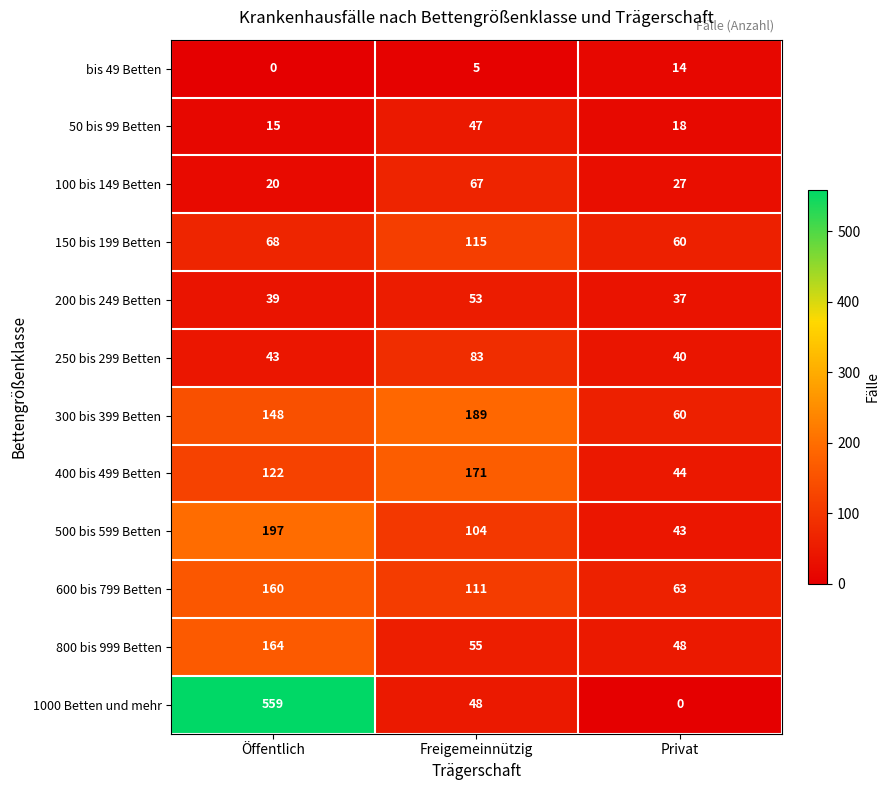

At Freigemeinnützig, list the series in order from largest to smallest.

300 bis 399 Betten, 400 bis 499 Betten, 150 bis 199 Betten, 600 bis 799 Betten, 500 bis 599 Betten, 250 bis 299 Betten, 100 bis 149 Betten, 800 bis 999 Betten, 200 bis 249 Betten, 1000 Betten und mehr, 50 bis 99 Betten, bis 49 Betten